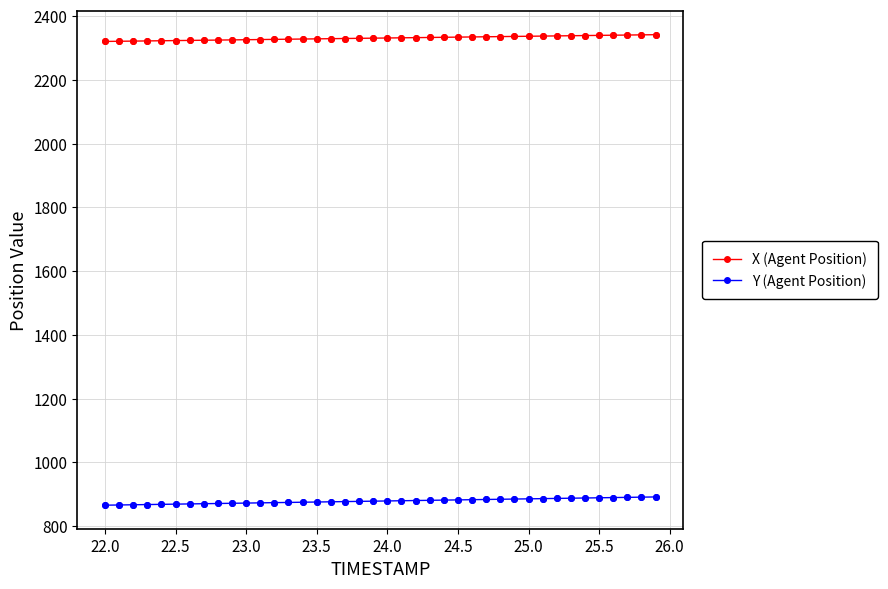

True or false: X (Agent Position) and Y (Agent Position) intersect in this chart.

False